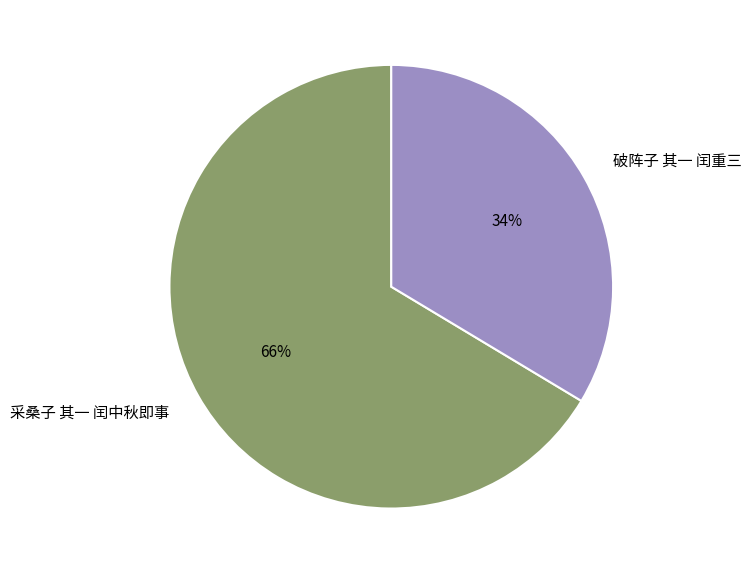

What is the majority slice?

采桑子 其一 闰中秋即事